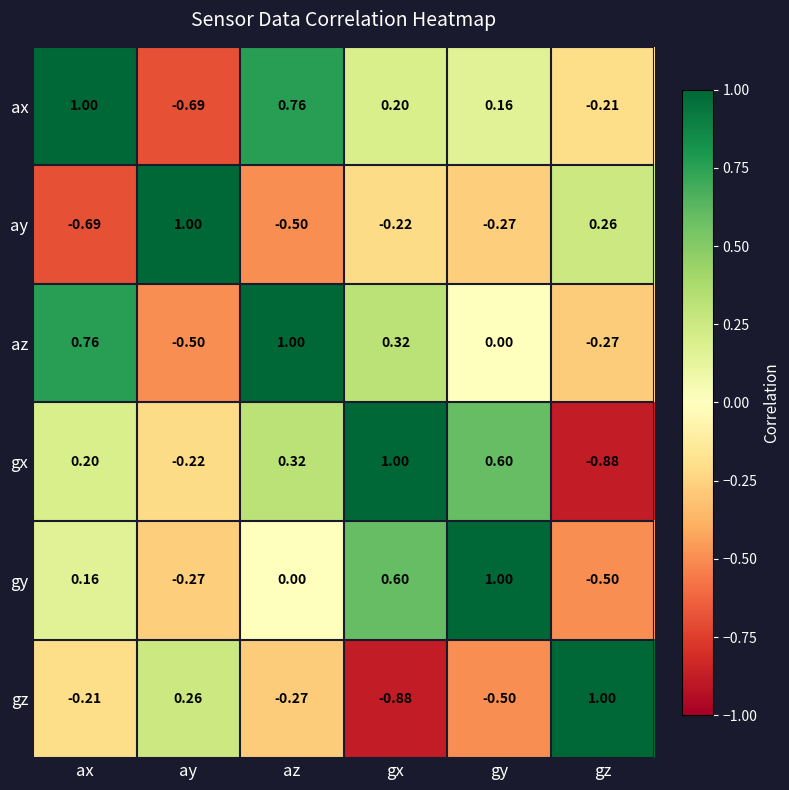

Which category has the highest value in the ax series?

ax